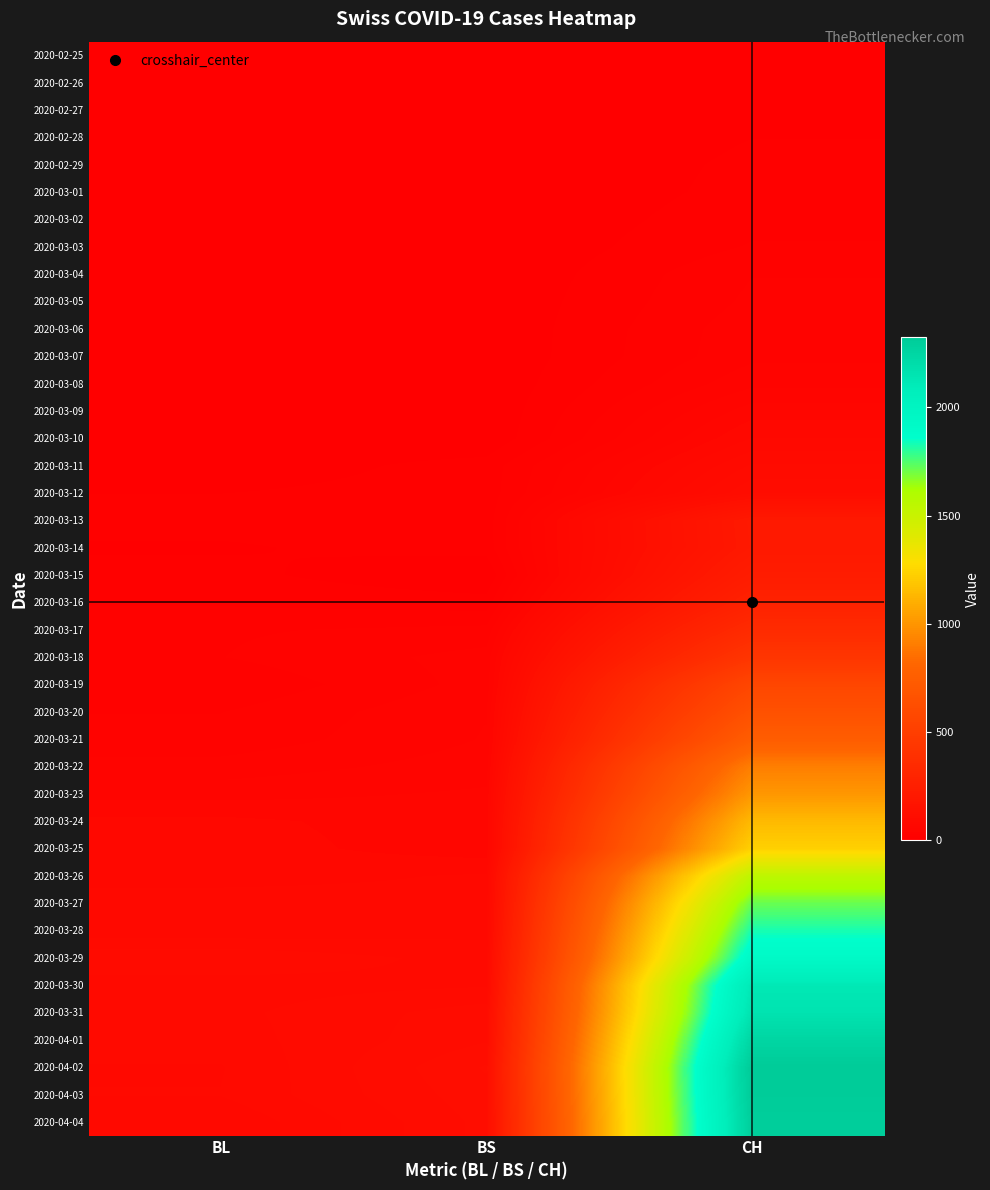

How many data points does each series have?

3